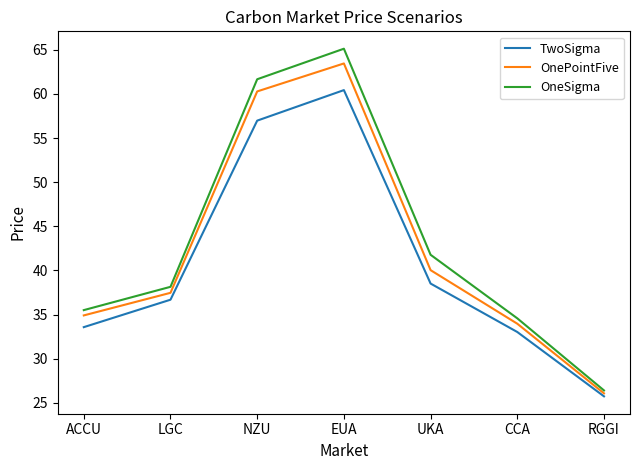

The OneSigma series shows 43.8 at EUA. True or false?

False